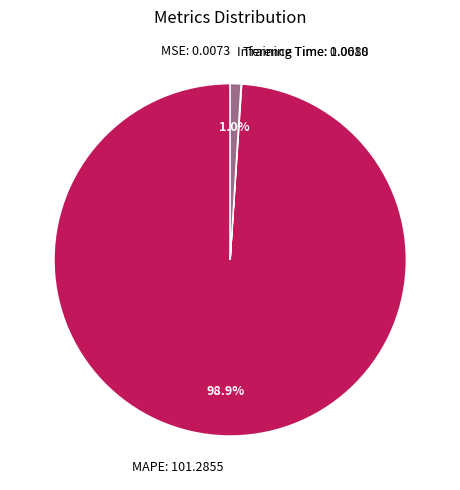

Which category accounts for the majority?

MAPE